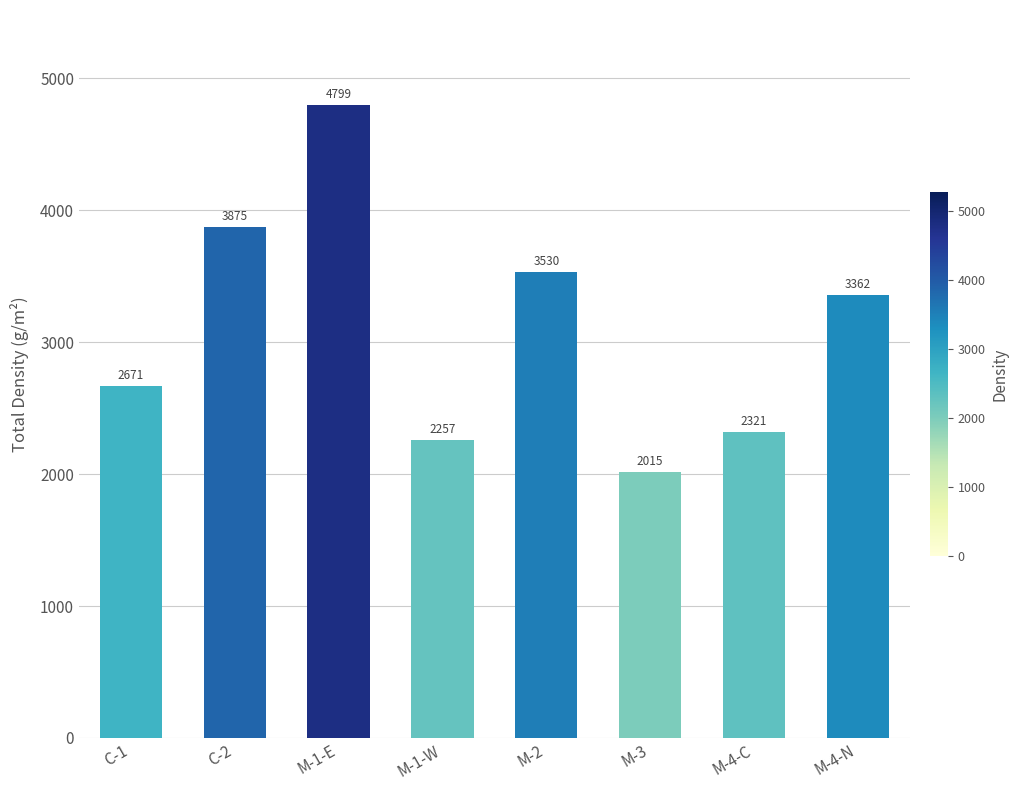

Which category has the highest value across all series?

M-1-E